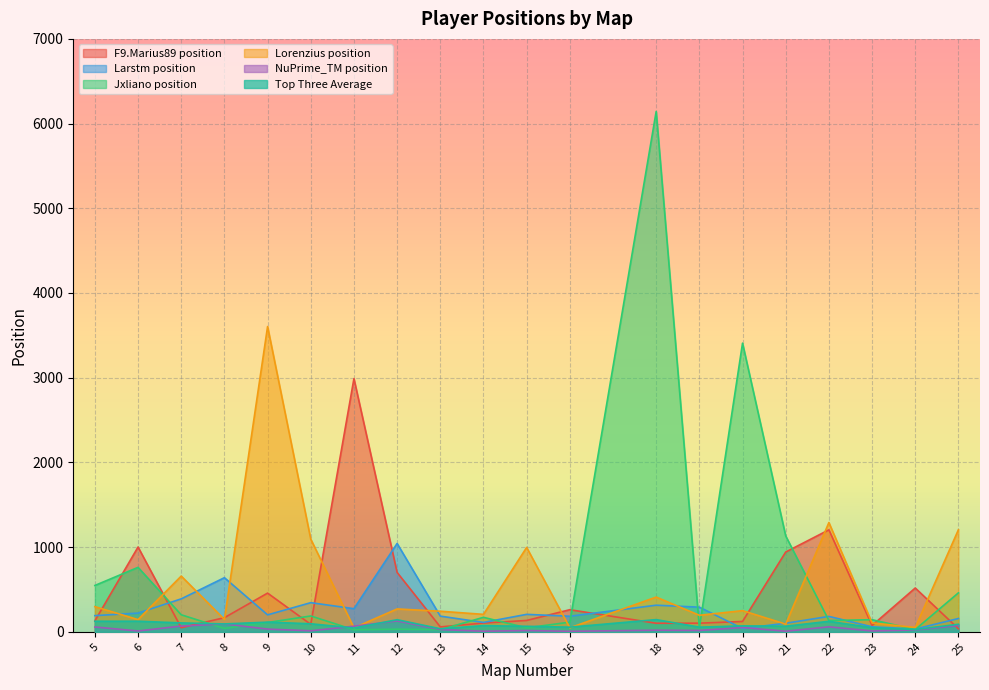

How many interior local peaks does the Larstm position series have?

6